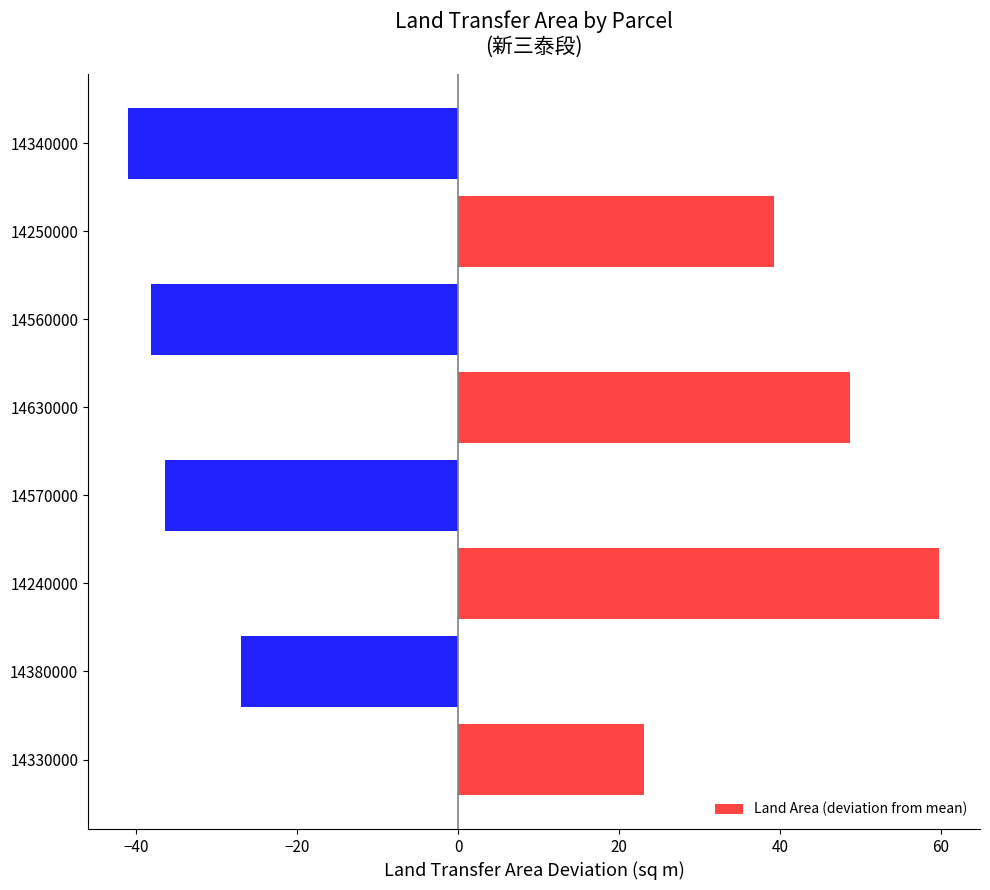

Does the chart contain any negative values?

Yes